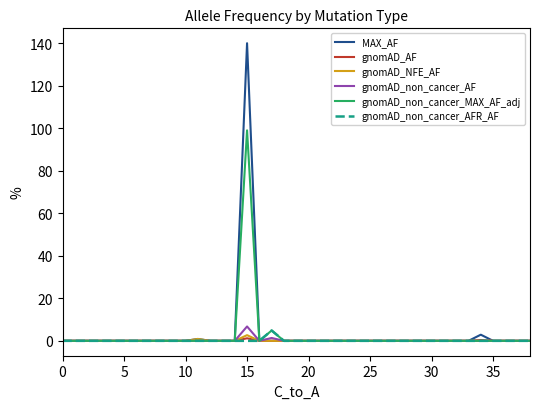

At how many categories does at least one series exceed 59?

1